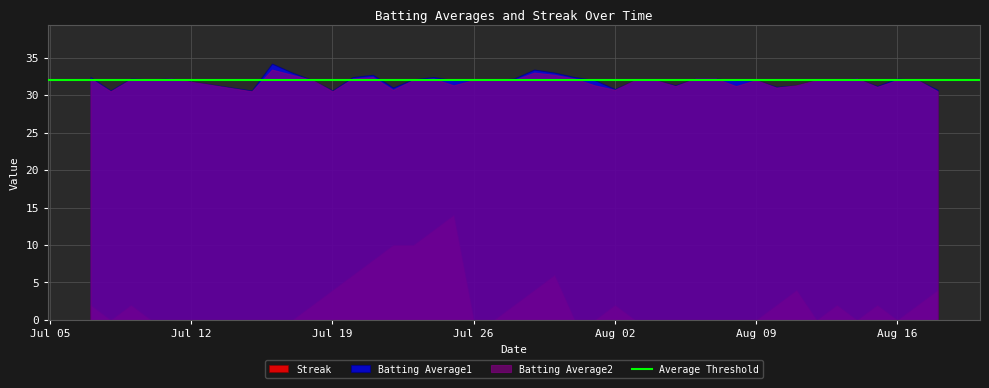

Between 2010-07-30 and 2010-08-17, which series saw the biggest shift?

Streak